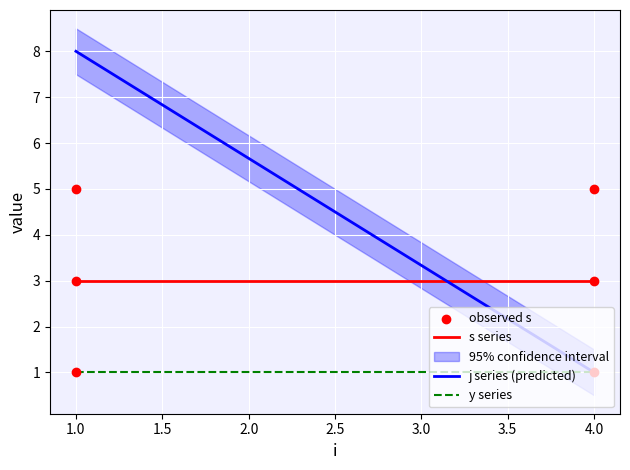

What are all the series names shown in the legend?

s, j, y